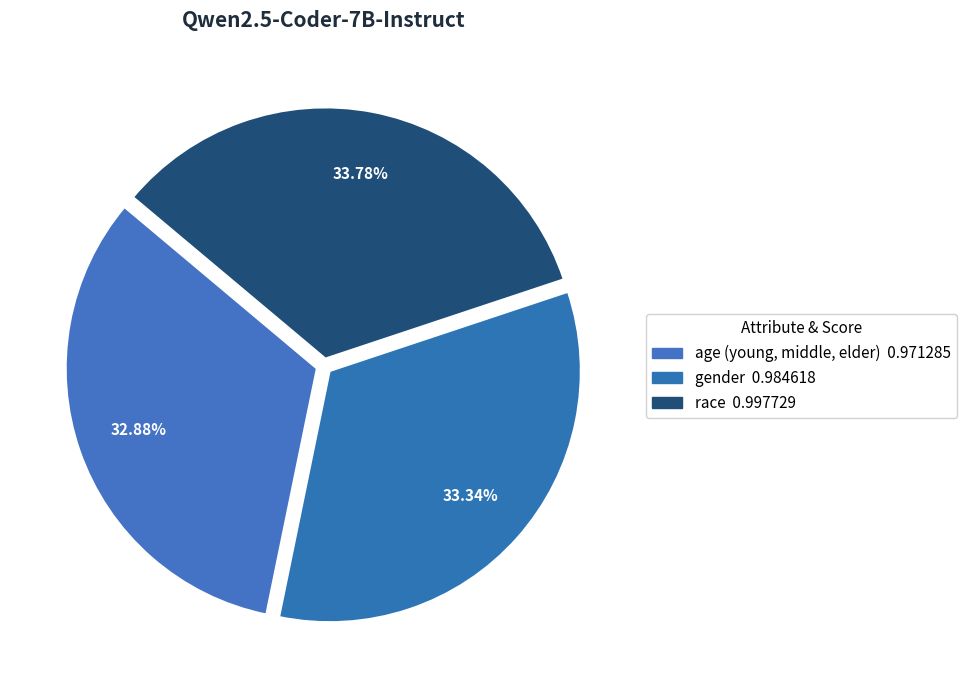

Is it true that race is 19% of the pie?

False